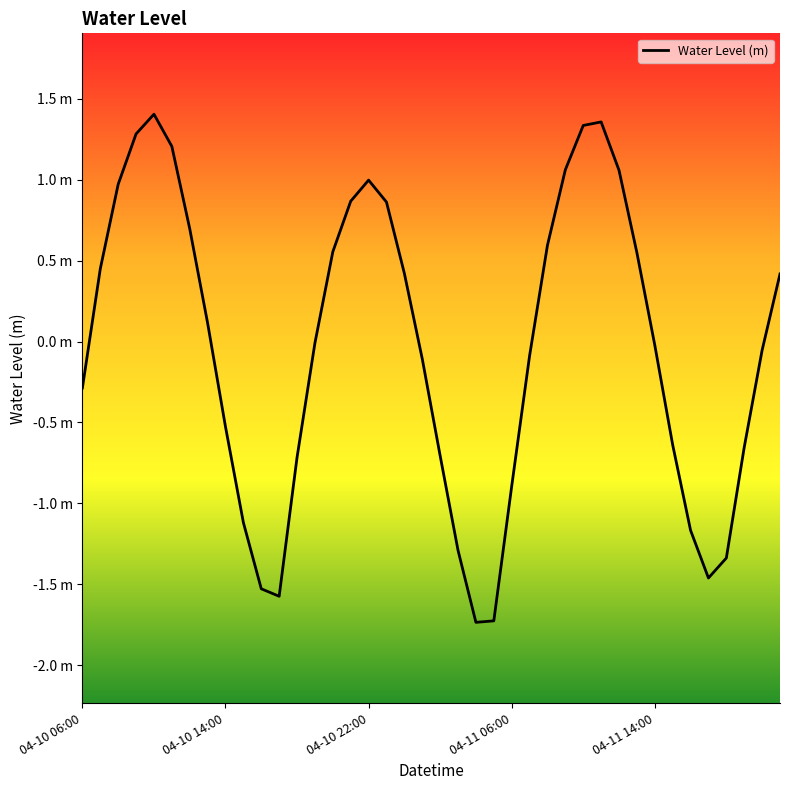

Does the chart display data point markers on the line(s)?

No